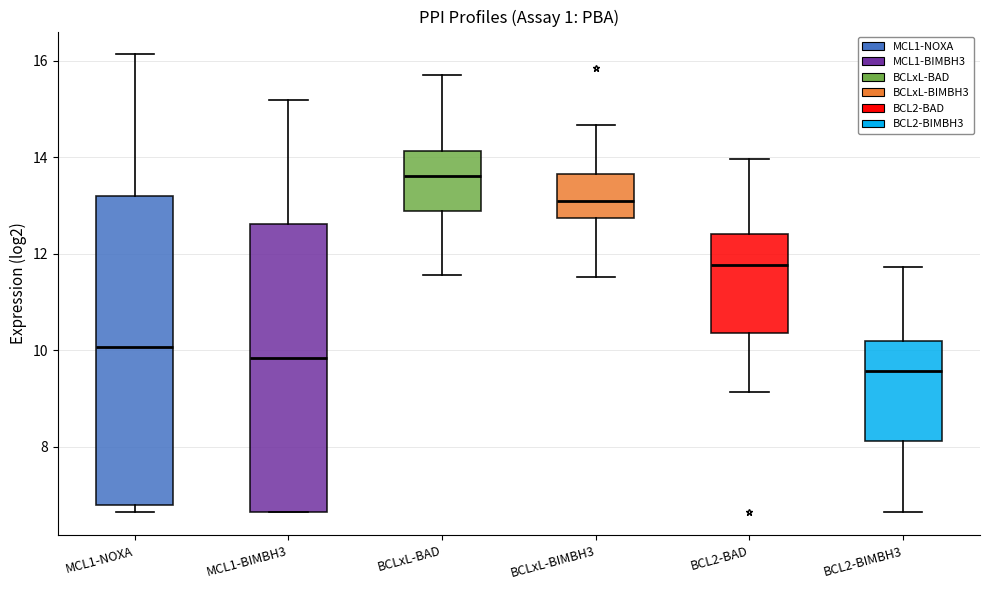

Reading left to right, transcribe this box plot: for each box, give where its median line is, the range the box spans, and where its two whiskers end, as read against the y-axis. The values are not printed on the chart, so give them approximately, as read against the axis.

MCL1-NOXA: median 10.0, box 6.8 to 13.2, whiskers 6.6 to 16.2
MCL1-BIMBH3: median 9.8, box 6.6 to 12.6, whiskers 6.6 to 15.2
BCLxL-BAD: median 13.6, box 12.8 to 14.2, whiskers 11.6 to 15.6
BCLxL-BIMBH3: median 13.0, box 12.8 to 13.6, whiskers 11.6 to 14.6
BCL2-BAD: median 11.8, box 10.4 to 12.4, whiskers 9.2 to 14.0
BCL2-BIMBH3: median 9.6, box 8.2 to 10.2, whiskers 6.6 to 11.8